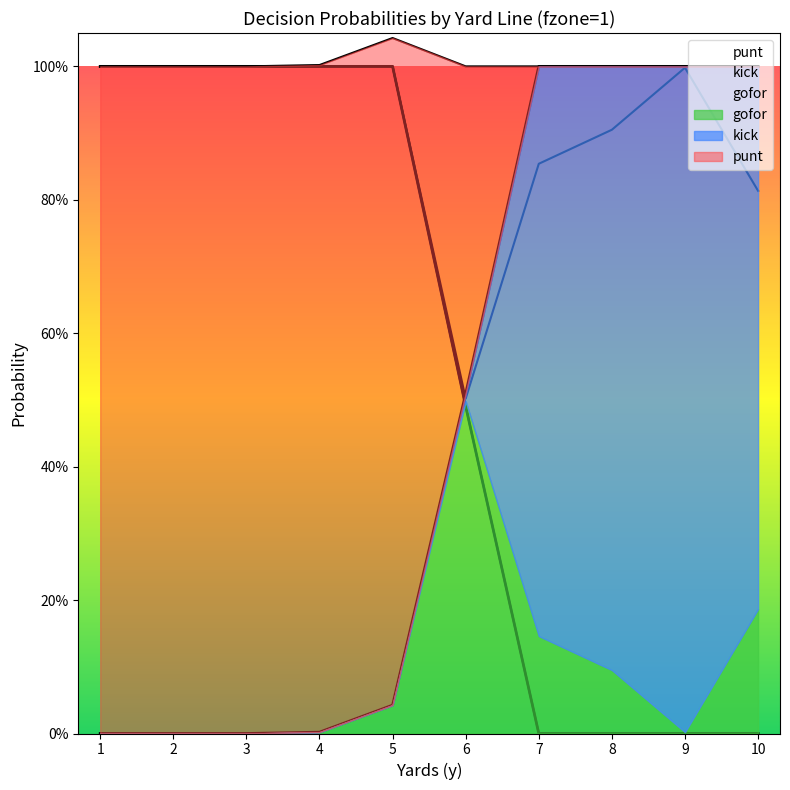

True or false: punt boundary has more than 2 interior local peaks.

False